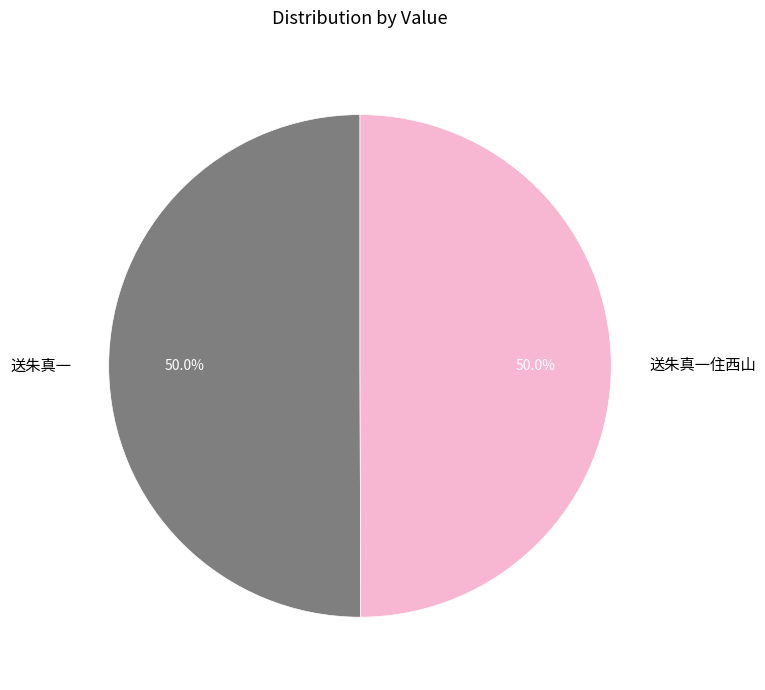

Count the number of slices in the pie.

2